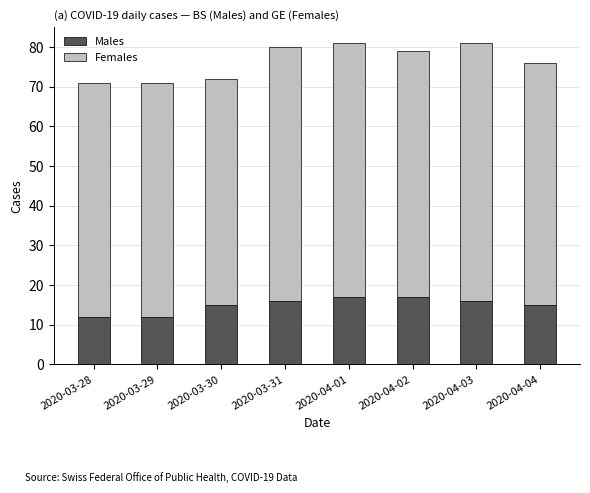

The Males series shows 21 at 2020-03-29. True or false?

False